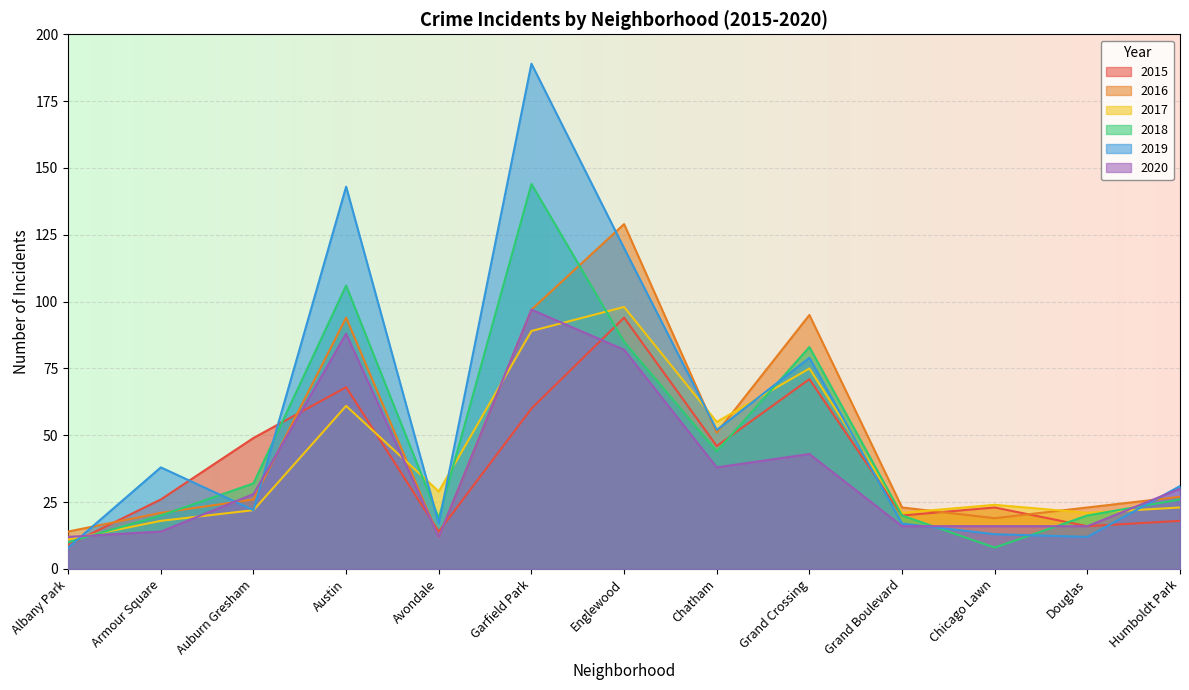

What is the sum of all 2019 values?

741